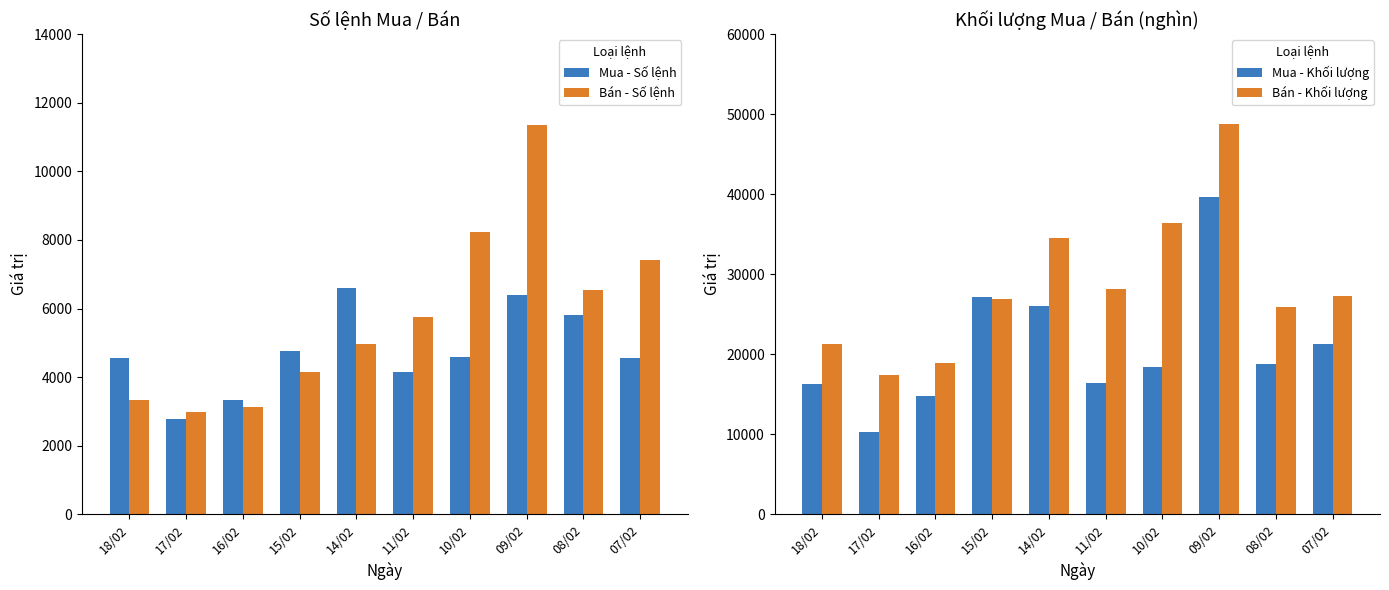

Reading left to right, what are all the values shown in this chart?

Mua - Số lệnh: 18/02=4547	17/02=2780	16/02=3319	15/02=4761	14/02=6599	11/02=4146	10/02=4573	09/02=6404	08/02=5799	07/02=4553
Bán - Số lệnh: 18/02=3337	17/02=2988	16/02=3122	15/02=4134	14/02=4955	11/02=5739	10/02=8229	09/02=11361	08/02=6527	07/02=7409
Mua - Khối lượng: 18/02=16268	17/02=10305	16/02=14726	15/02=27147	14/02=26054	11/02=16344	10/02=18423	09/02=39656	08/02=18740	07/02=21284
Bán - Khối lượng: 18/02=21242	17/02=17356	16/02=18937	15/02=26886	14/02=34480	11/02=28096	10/02=36358	09/02=48811	08/02=25946	07/02=27328